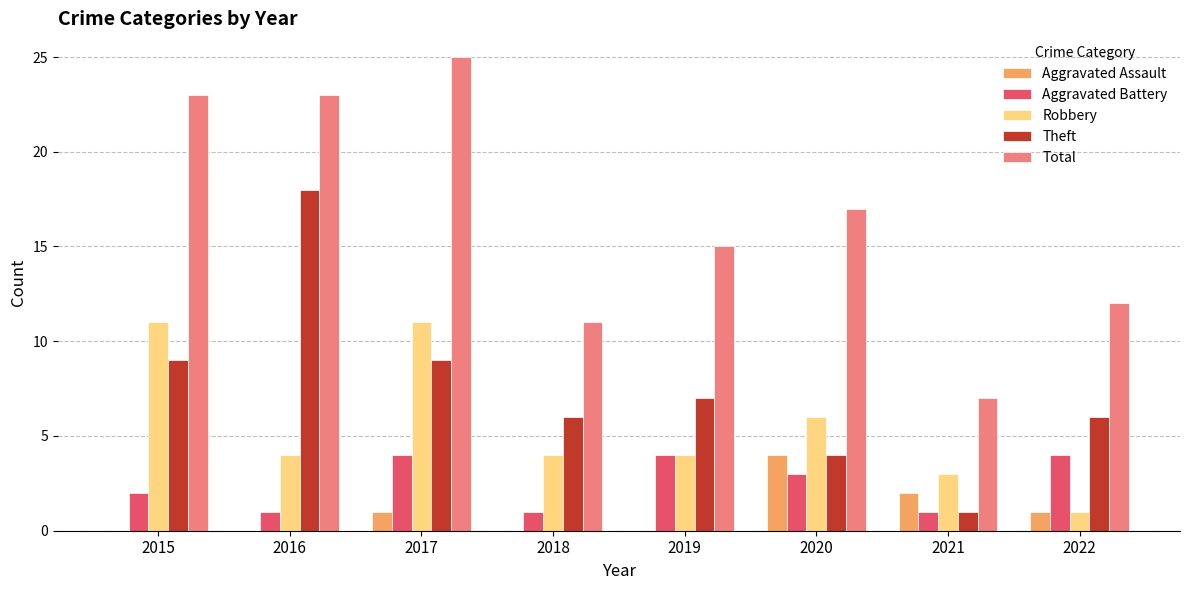

True or false: Aggravated Battery has a value of 2 at 2015.

True